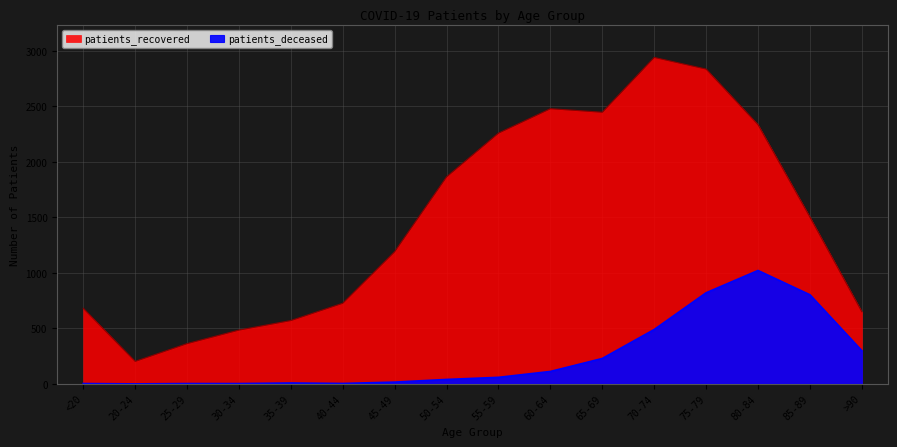

List the labels in order of patients_deceased value, smallest first.

20-24, <20, 25-29, 30-34, 40-44, 35-39, 45-49, 50-54, 55-59, 60-64, 65-69, >90, 70-74, 85-89, 75-79, 80-84